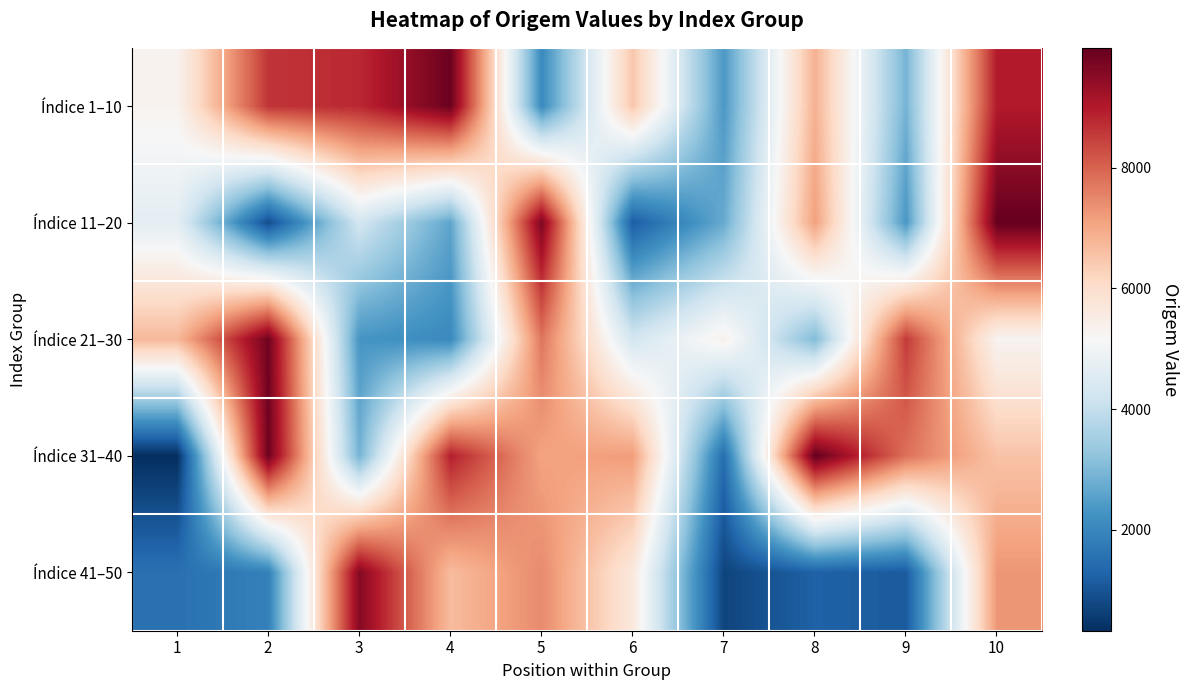

How many series are shown in this chart?

5